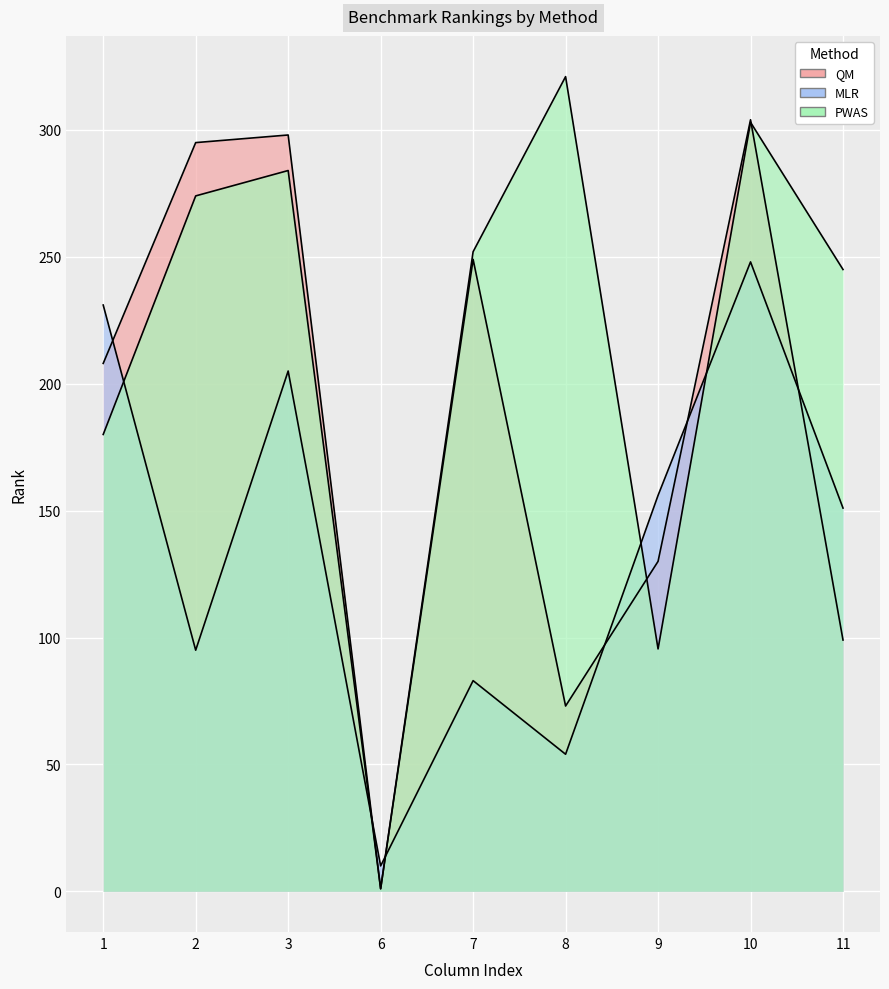

What is the total value across all series at 11?

495.0